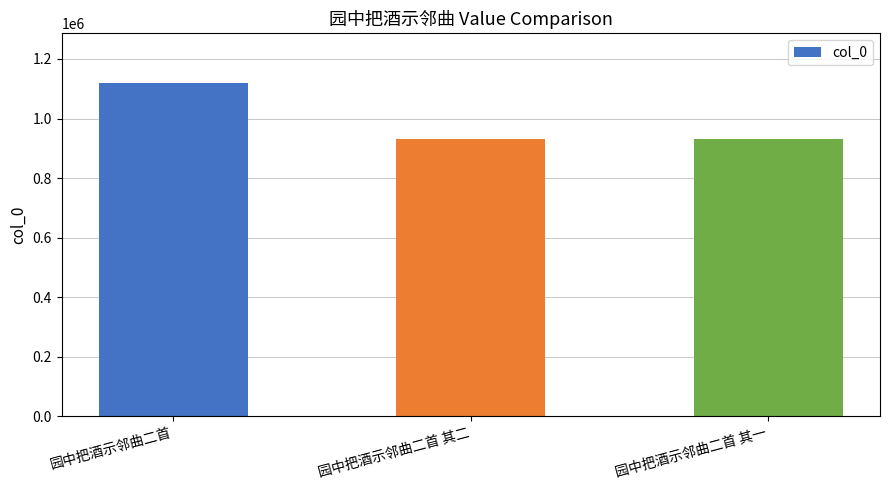

What is the sum of all values?

2982392